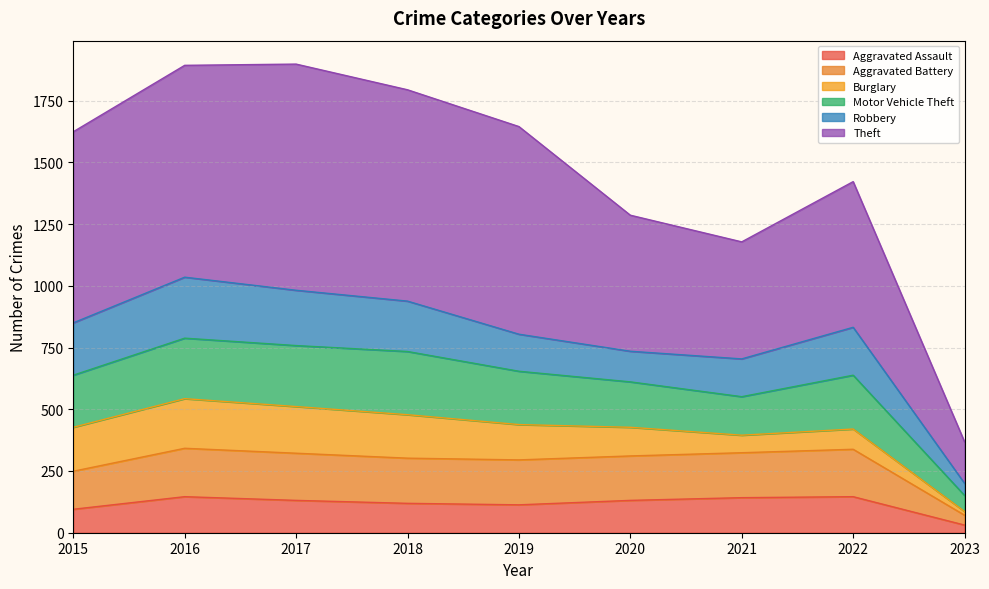

What is the value of the Aggravated Battery point at the 9th from the left?

71